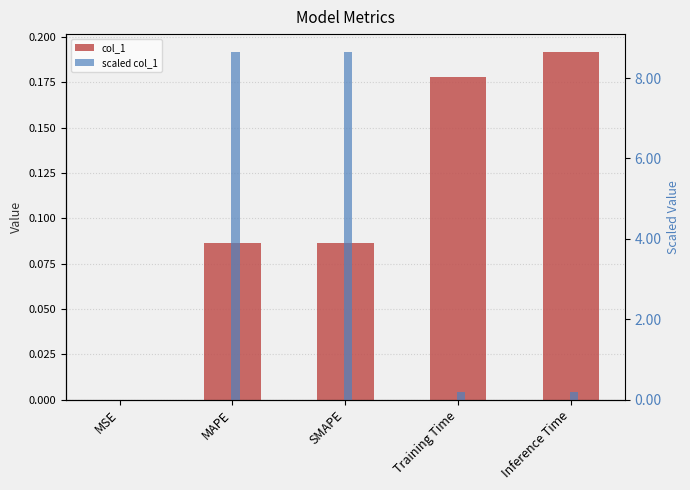

What are all the series names shown in the legend?

col_1, scaled col_1